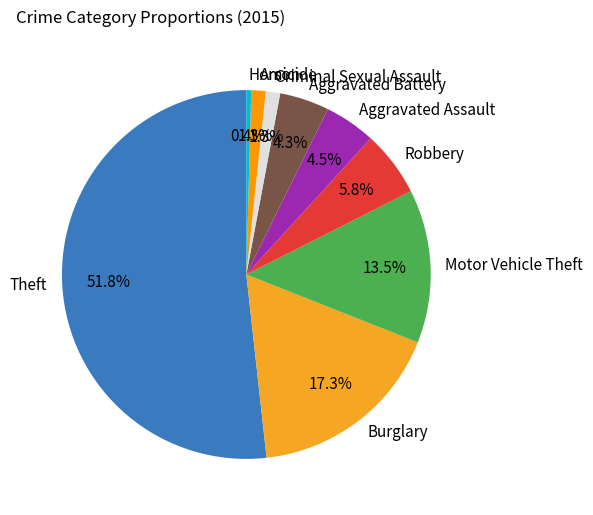

To the nearest percent, what is the difference between the Theft and Motor Vehicle Theft slice percentages?

38%